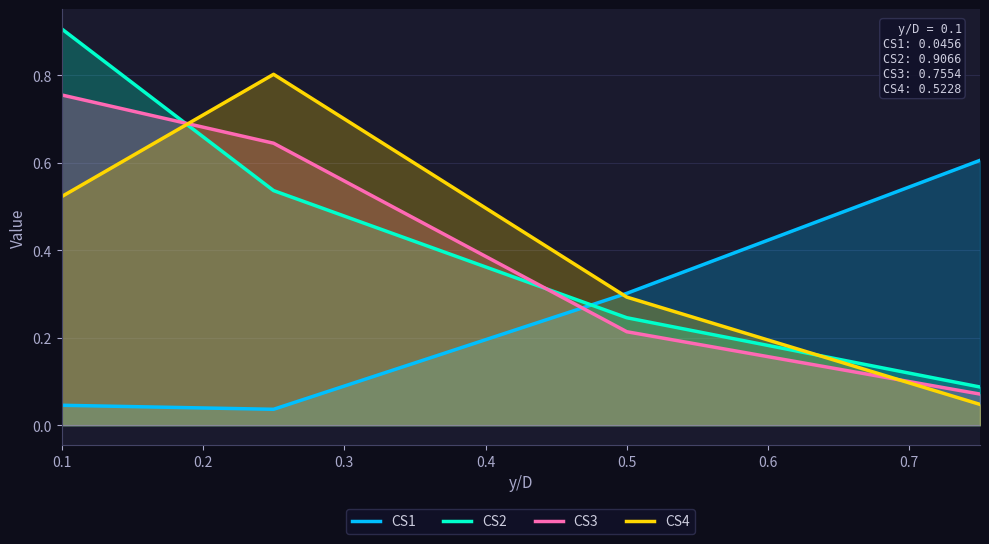

At which category is the sum across all series the highest?

0.1